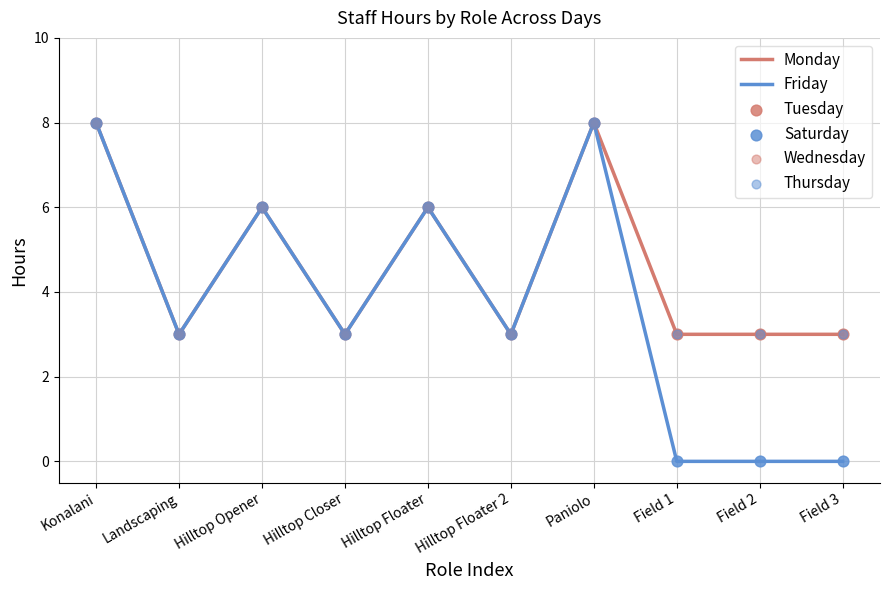

What is the total value across all series at Hilltop Floater?

12